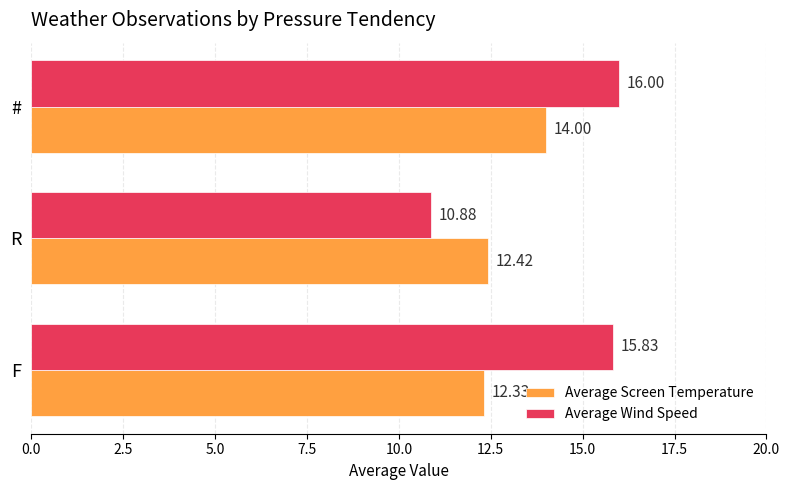

What are all the series names shown in the legend?

Average Screen Temperature, Average Wind Speed